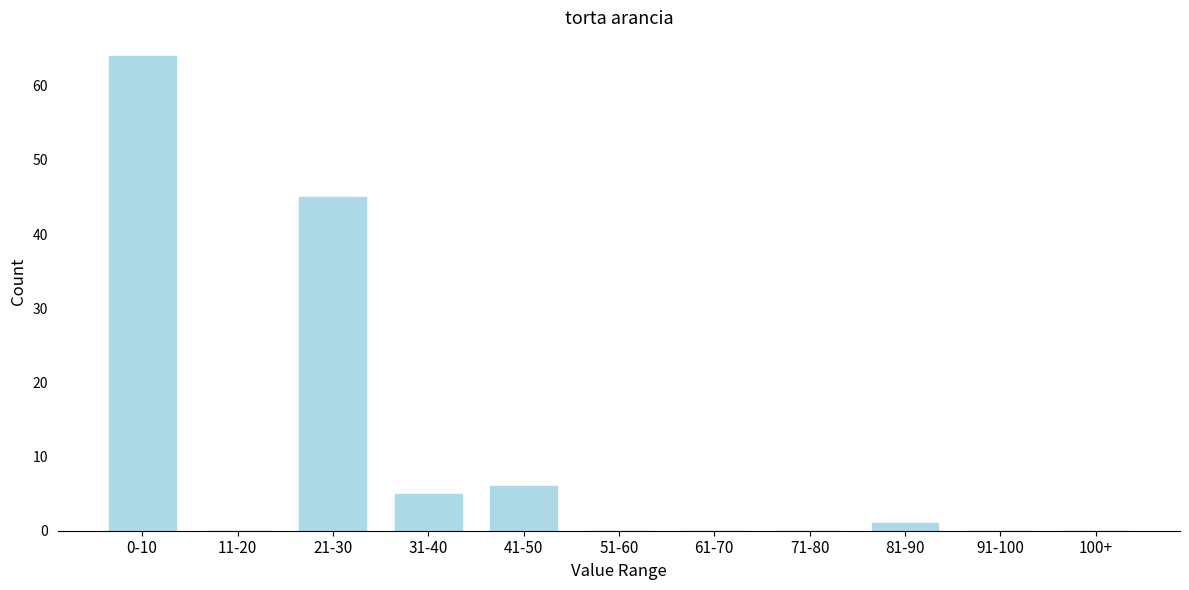

Reading right to left, what are all the values shown in this chart?

100+=0	91-100=0	81-90=1	71-80=0	61-70=0	51-60=0	41-50=6	31-40=5	21-30=45	11-20=0	0-10=64